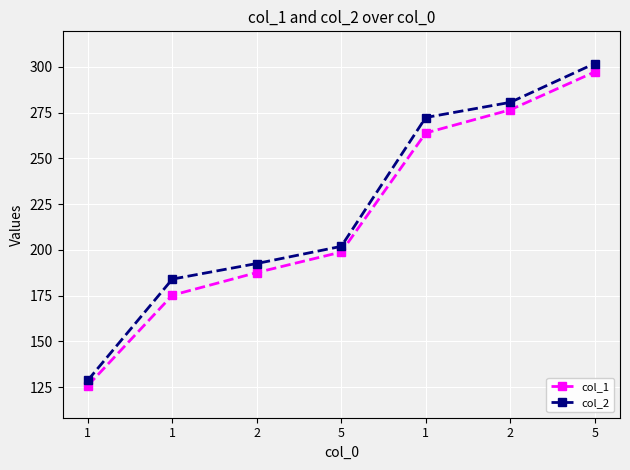

Which series has the largest total across all categories?

col_2